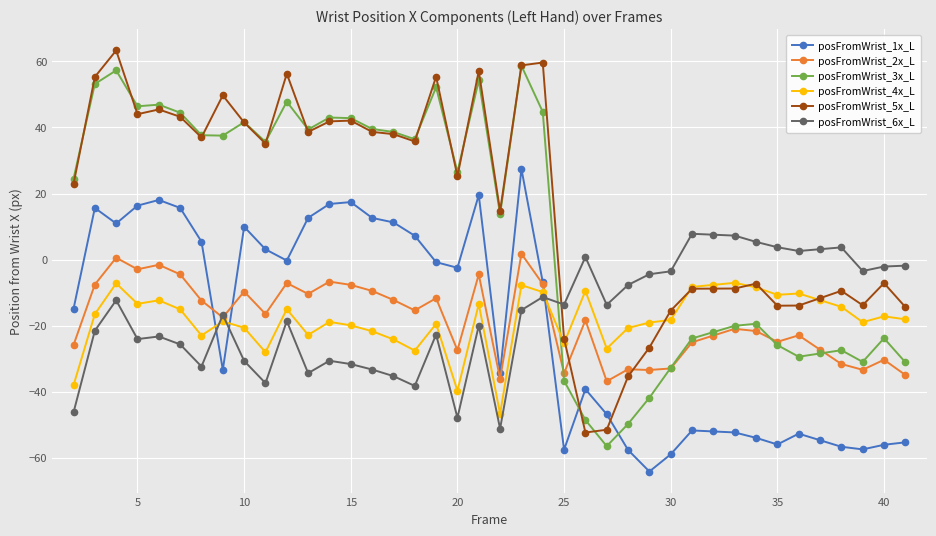

What is the value of the posFromWrist_4x_L point at the 32nd from the left?

-7.0